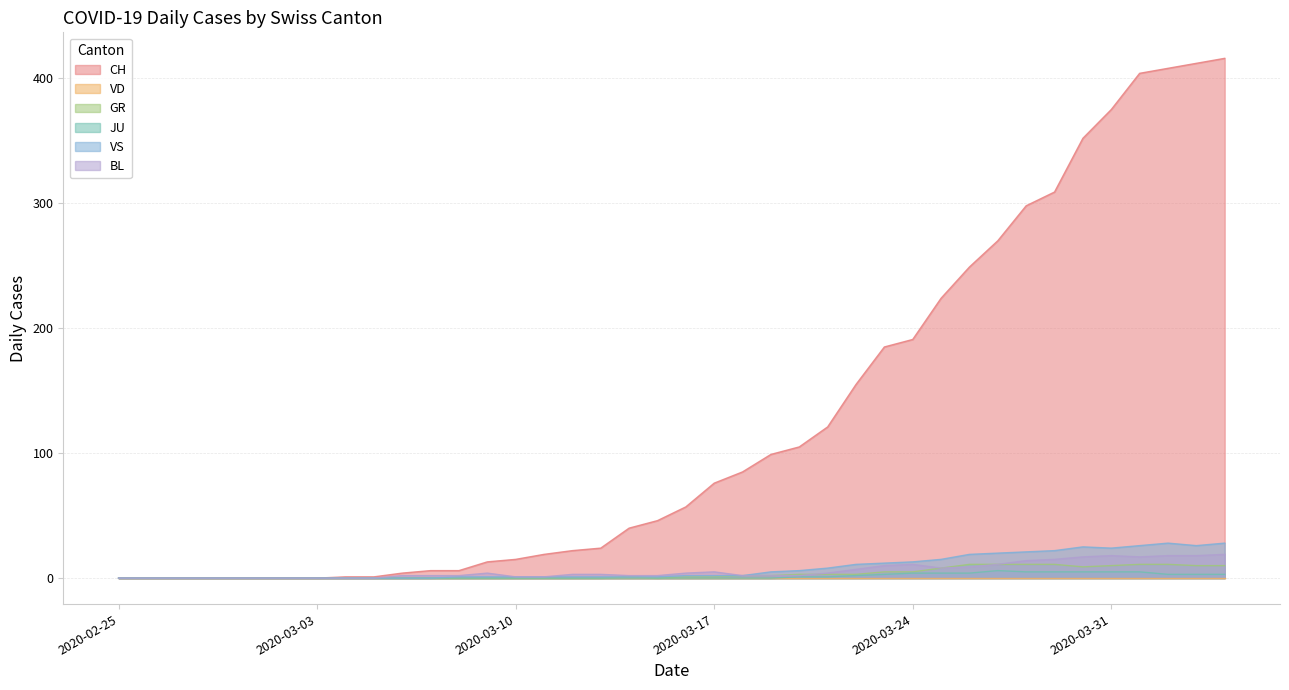

Which series has the largest total across all categories?

CH